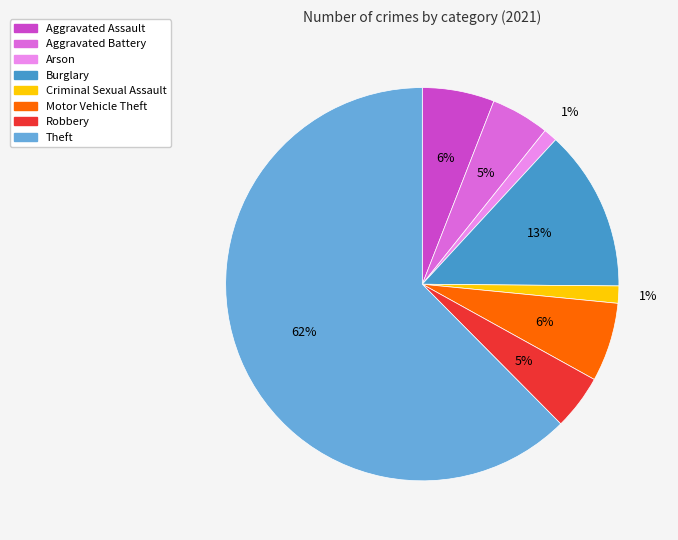

Do Aggravated Battery and Aggravated Assault together represent more than half of the pie?

No